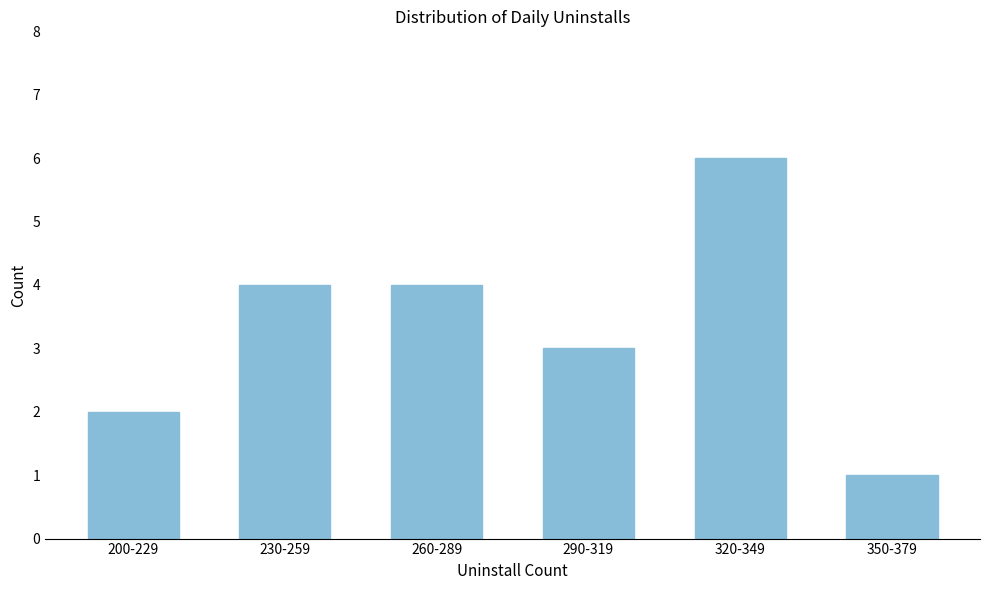

Reading left to right, what are all the values shown in this chart?

200-229=2	230-259=4	260-289=4	290-319=3	320-349=6	350-379=1